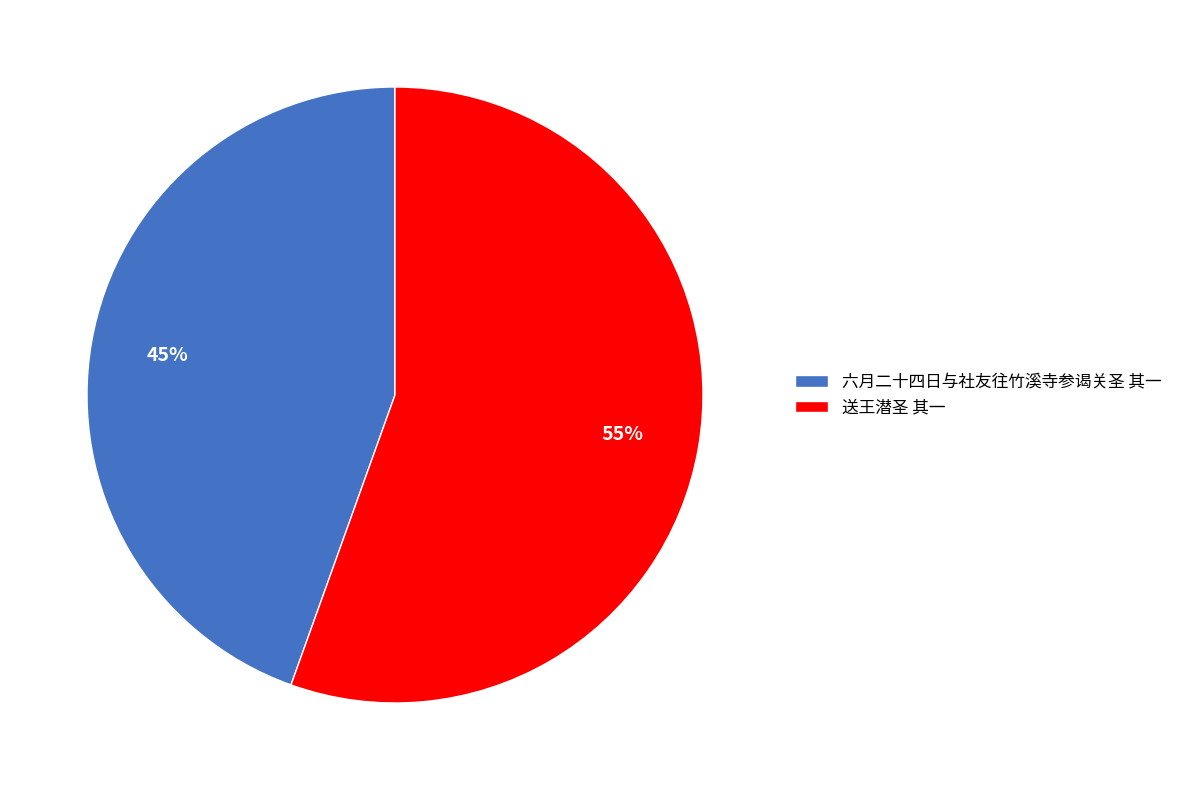

Is the sum of 六月二十四日与社友往竹溪寺参谒关圣 其一 and 送王潜圣 其一 greater than half?

Yes